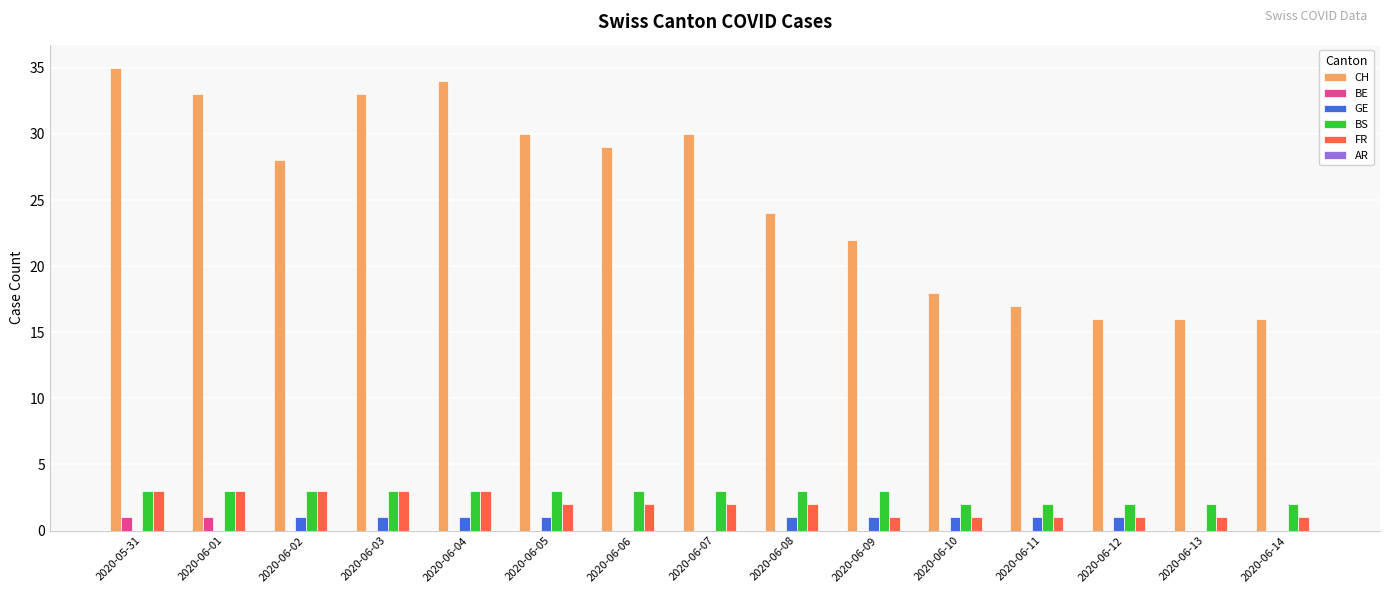

At which label does CH reach its peak?

2020-05-31